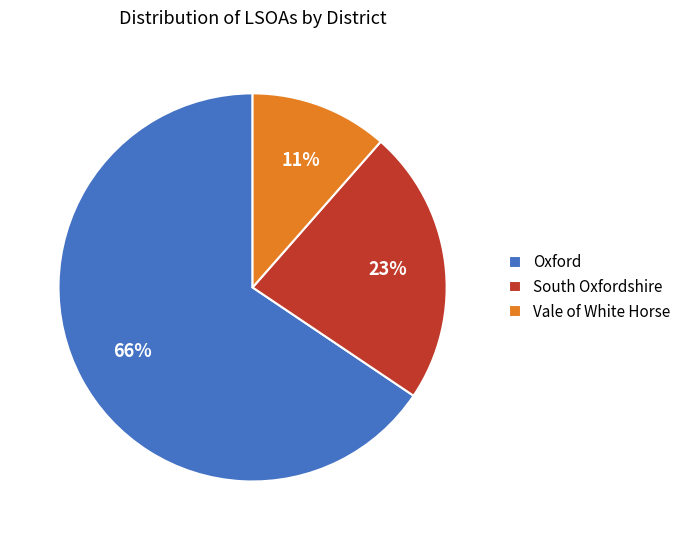

Which category has the biggest portion of the pie?

Oxford